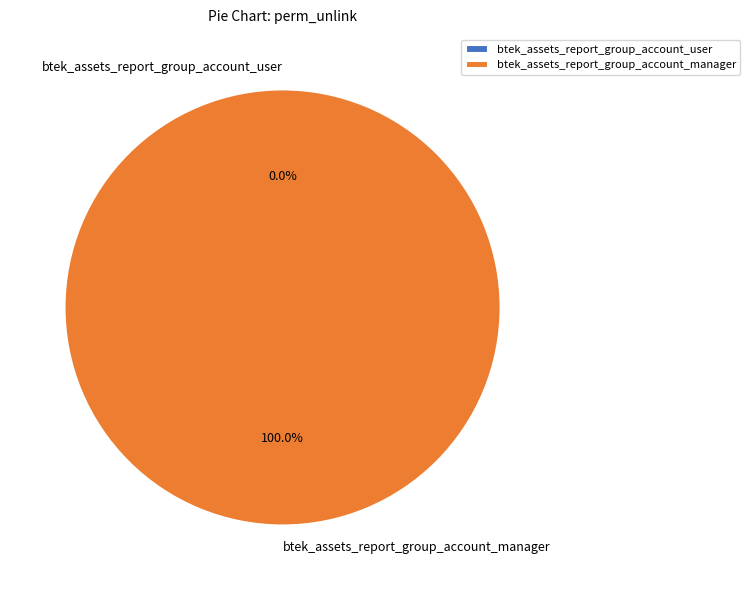

Does btek_assets_report_group_account_user represent more than half of the total?

No